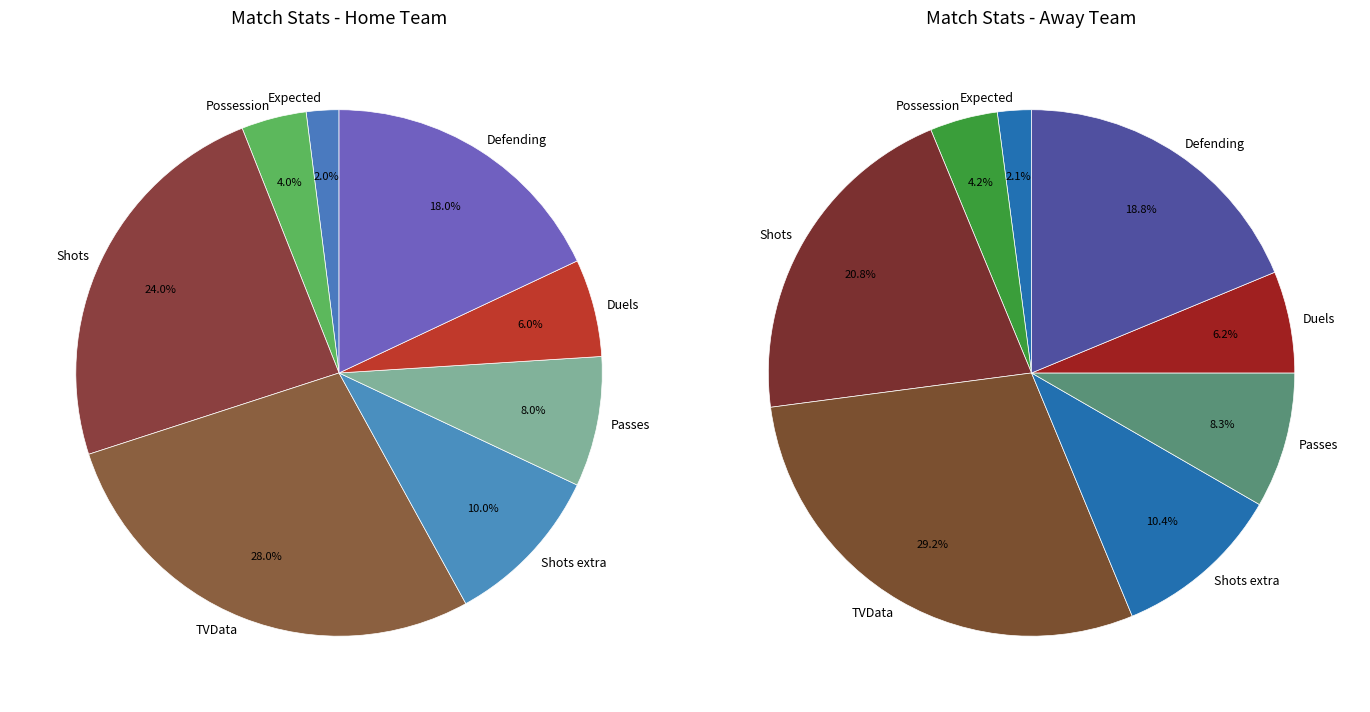

Is the sum of Shots extra and Possession greater than half?

No